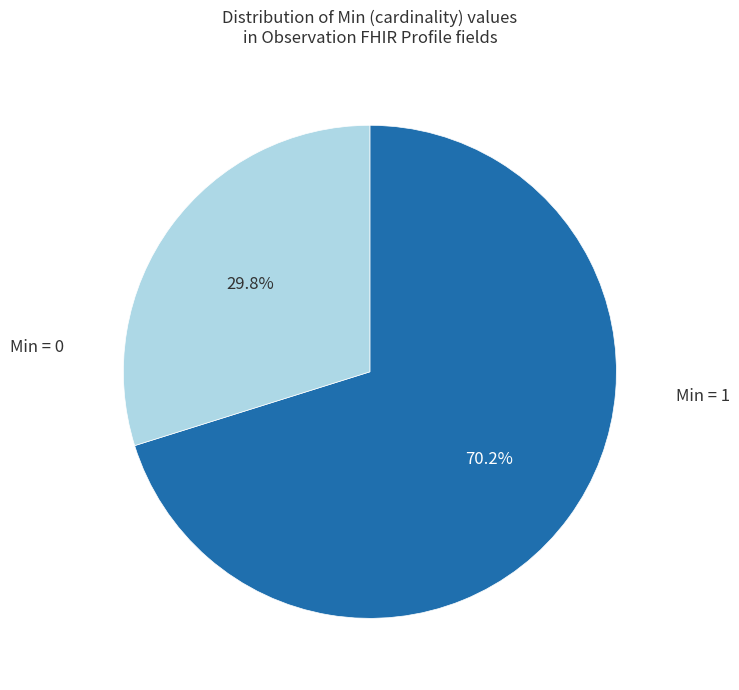

Does any single category account for the majority?

Yes